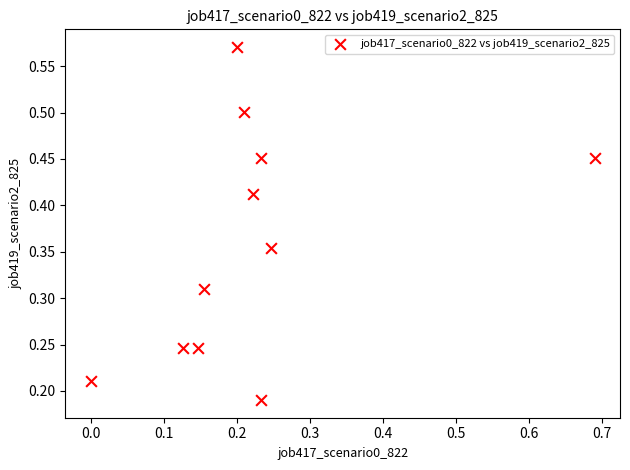

What is the range of X values (max minus min)?

0.7